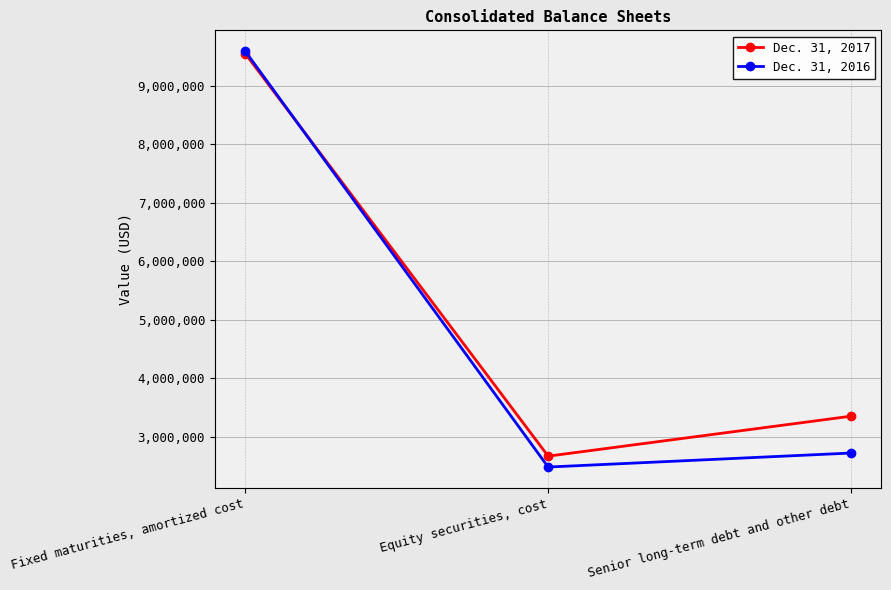

At which category is the sum across all series the highest?

Fixed maturities, amortized cost